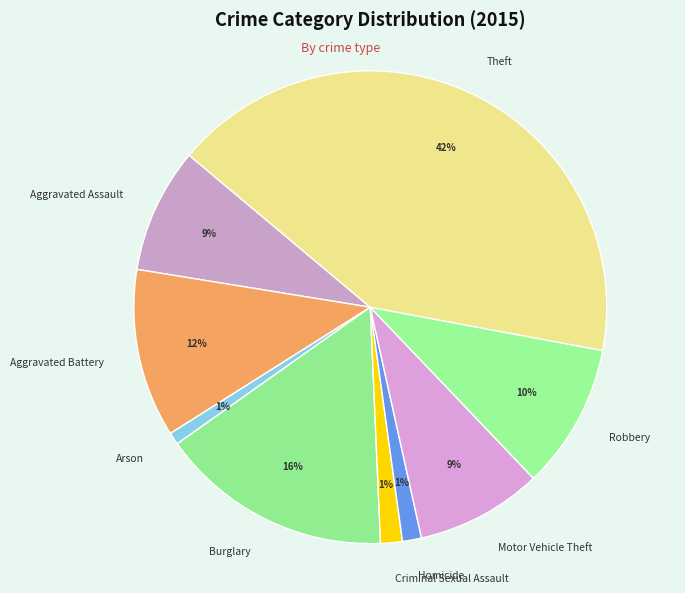

Which slice is the largest?

Theft